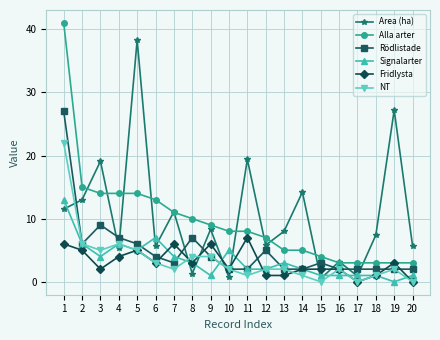

True or false: Area (ha) has a value of 11.1 at 7.

True